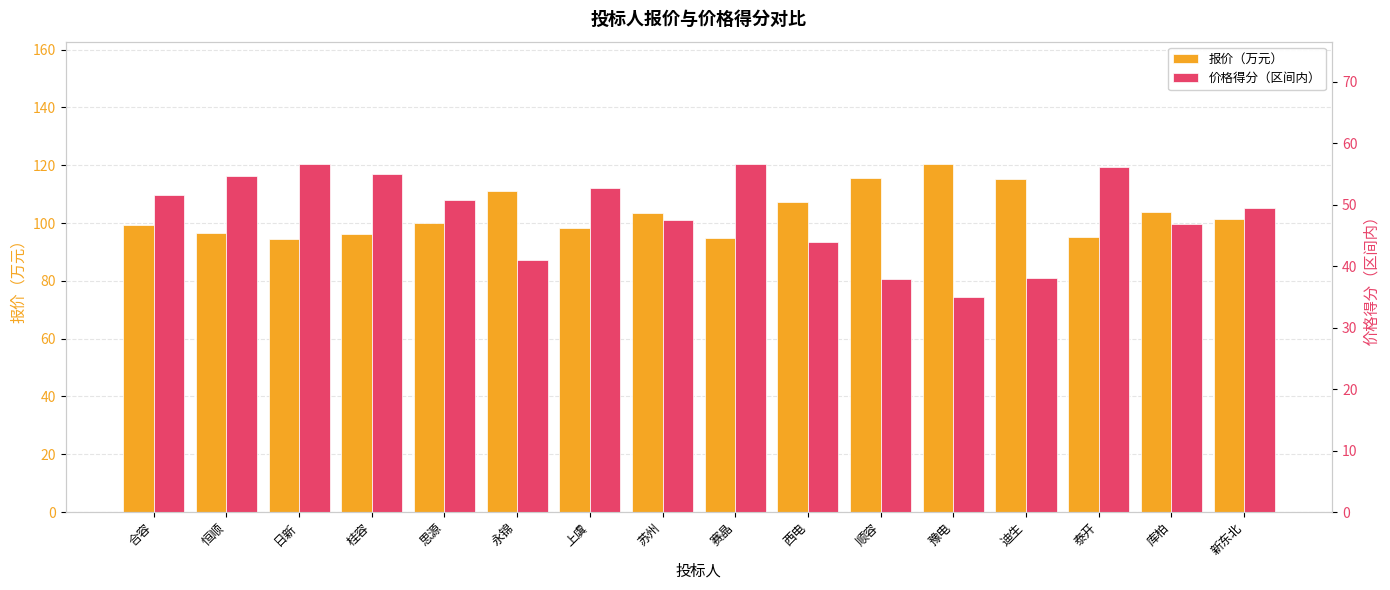

What position from the right is 永锦?

11